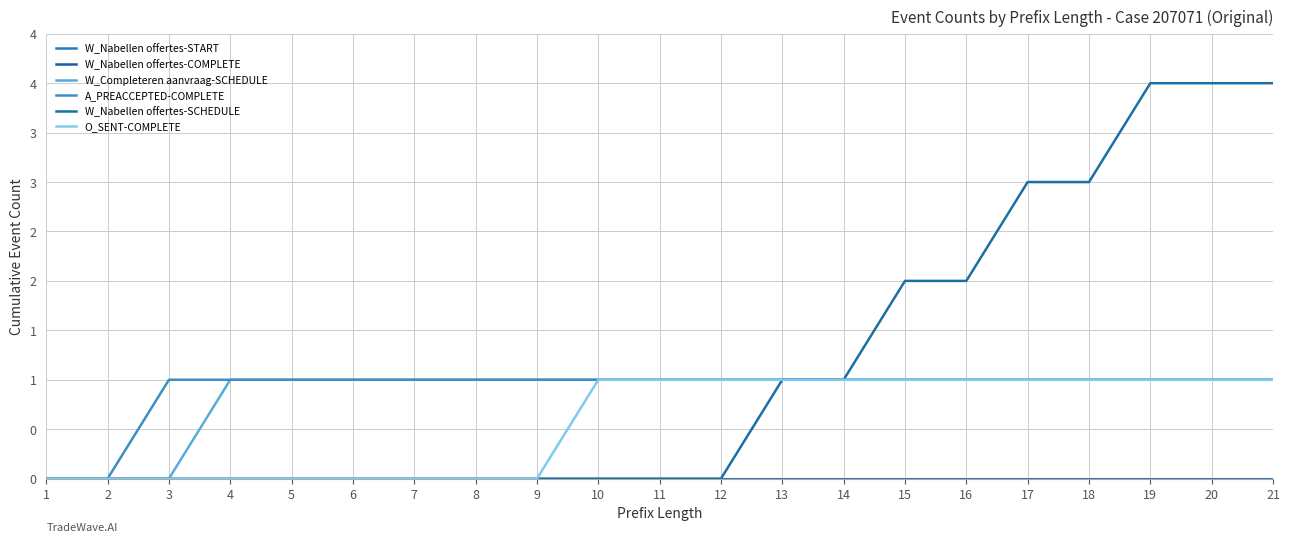

Between 8 and 15, which series saw the biggest shift?

W_Nabellen offertes-SCHEDULE